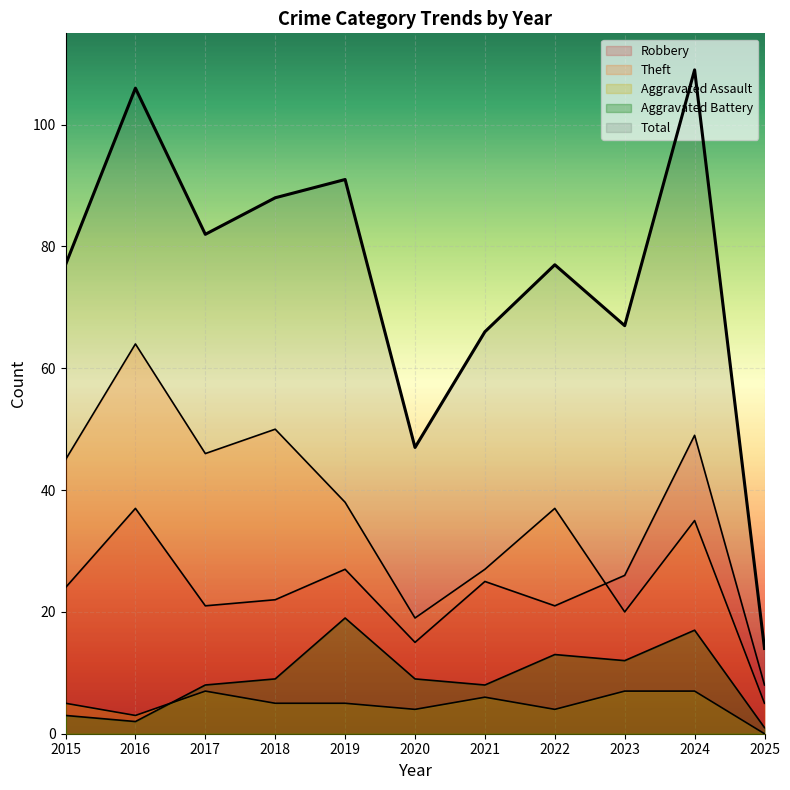

Which category has the lowest value across all series?

2025